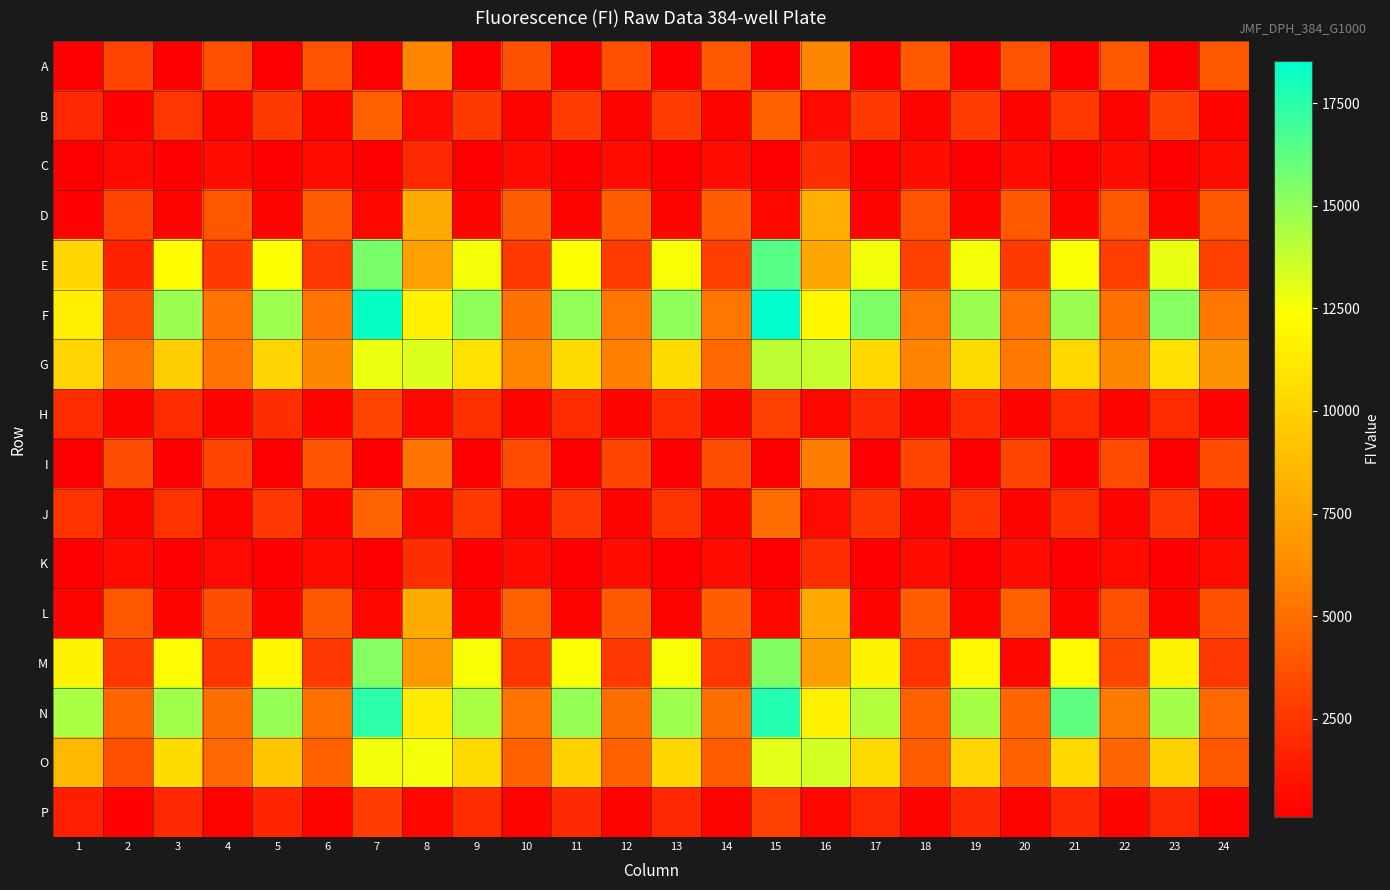

What is the spread (max minus min) of values at 11?

14852